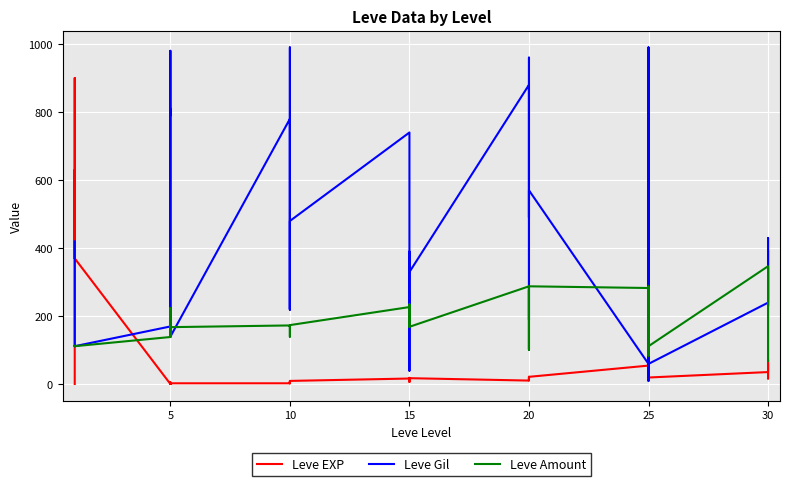

Reading right to left, list all the values displayed in this chart.

Leve EXP: 57	17	72	36	20	53	31	12	20	55	22	12	22	18	13	11	18	11	13	19	7	17	10	3	4	9	3	3	3	1	2	1	6	1	370	900	370	630	540	1
Leve Gil: 390	230	430	240	60	430	800	990	10	60	570	490	960	680	190	880	330	390	40	270	170	740	480	220	770	990	220	780	140	980	790	810	280	170	112	113	112	112	112	420
Leve Amount: 338	69	294	347	112	169	288	84	283	283	288	102	277	232	102	288	169	230	235	169	173	227	174	169	169	173	140	173	168	173	140	139	224	139	112	113	112	112	112	113